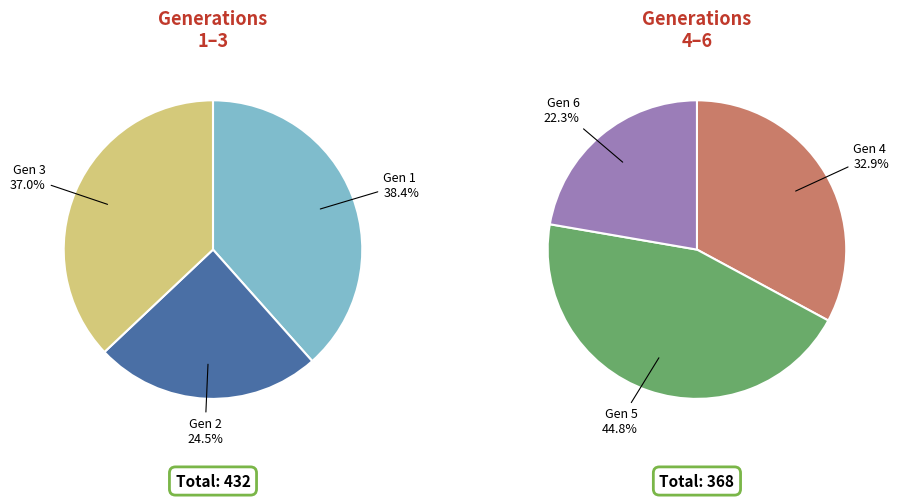

Combined, what portion of the pie is Generation 4 and Generation 3?

35.1%